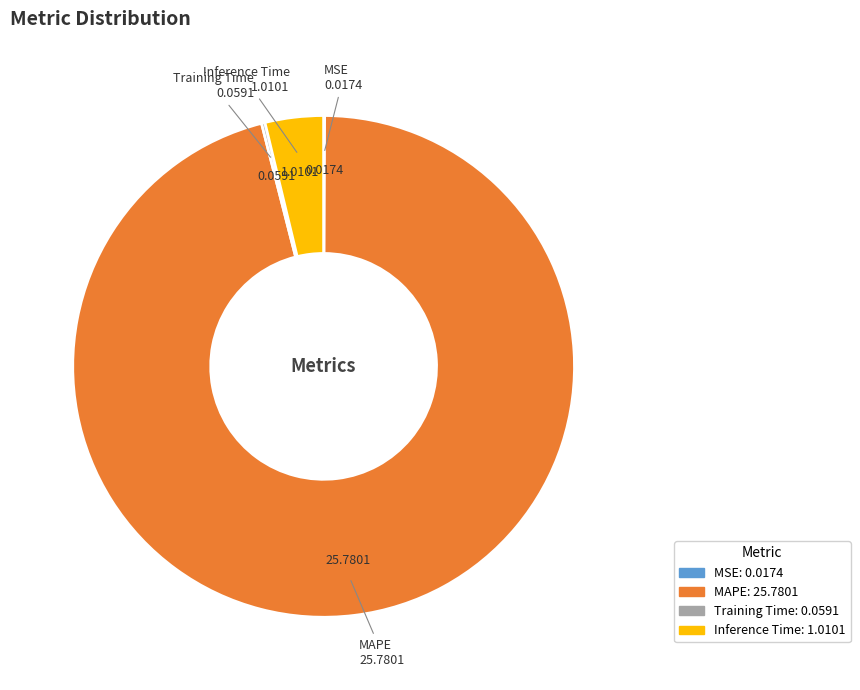

Is there any slice that represents more than half of the pie?

Yes